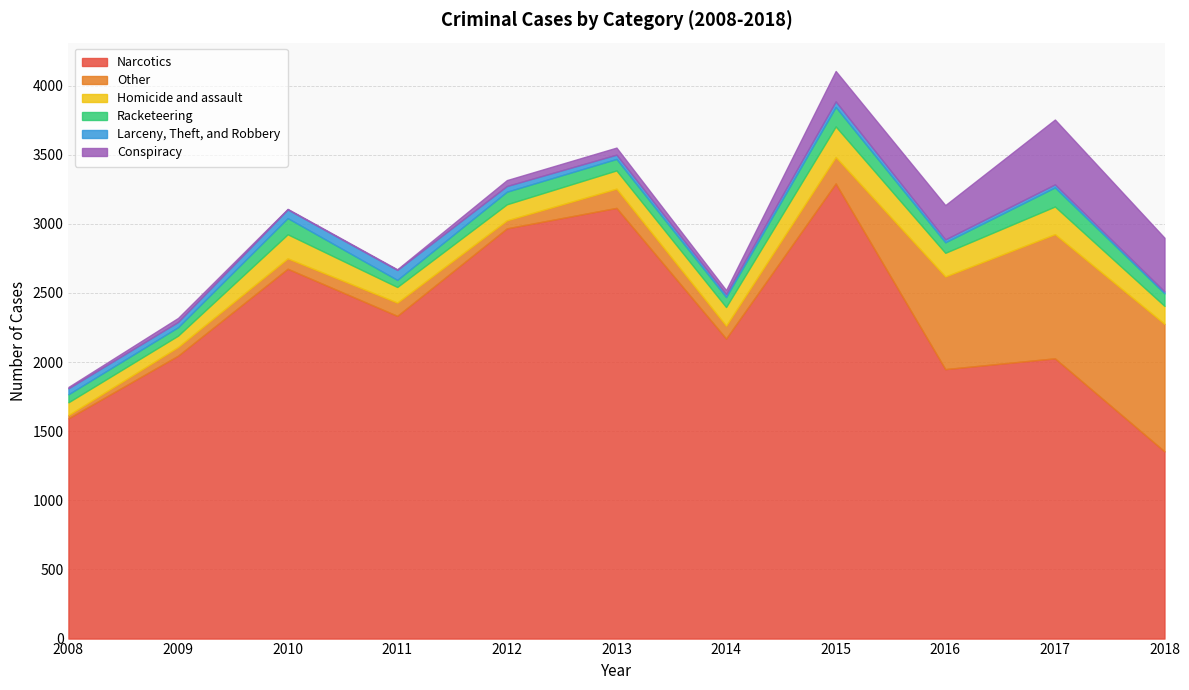

Reading left to right, transcribe all the data shown in this chart.

Narcotics: 2008=1593	2009=2046	2010=2675	2011=2334	2012=2967	2013=3115	2014=2170	2015=3292	2016=1949	2017=2027	2018=1354
Other: 2008=24	2009=63	2010=75	2011=96	2012=58	2013=139	2014=93	2015=191	2016=670	2017=898	2018=922
Homicide and assault: 2008=92	2009=82	2010=174	2011=113	2012=116	2013=132	2014=135	2015=221	2016=171	2017=200	2018=130
Racketeering: 2008=58	2009=61	2010=117	2011=51	2012=91	2013=83	2014=72	2015=141	2016=76	2017=138	2018=91
Larceny, Theft, and Robbery: 2008=43	2009=38	2010=63	2011=72	2012=41	2013=31	2014=21	2015=40	2016=21	2017=22	2018=13
Conspiracy: 2008=10	2009=29	2010=4	2011=5	2012=43	2013=51	2014=30	2015=220	2016=248	2017=469	2018=389